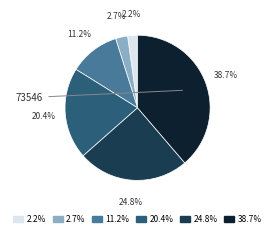

Is there a majority slice in this chart?

No